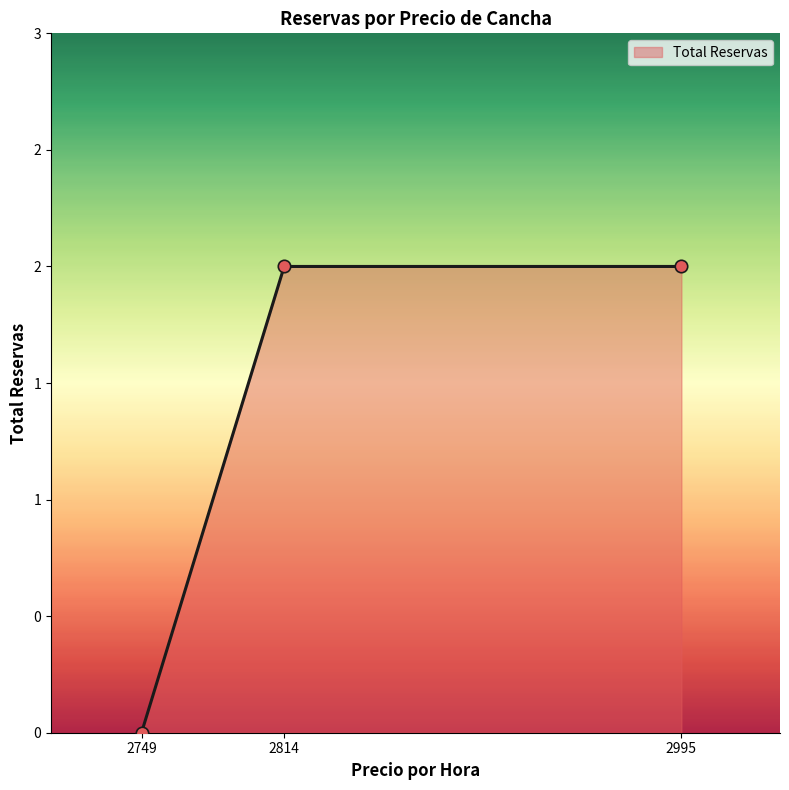

Is this an area chart (filled region under the line)?

Yes